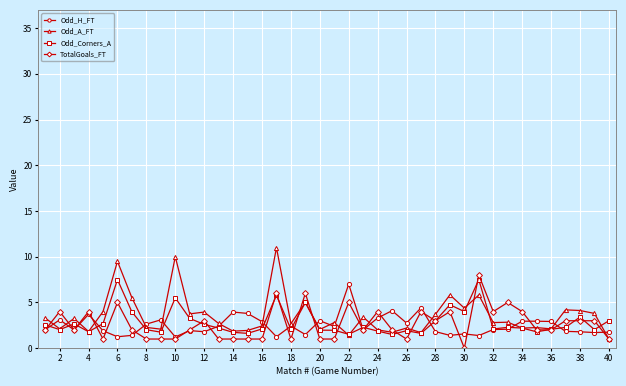

What is the minimum value for Odd_H_FT?

1.2